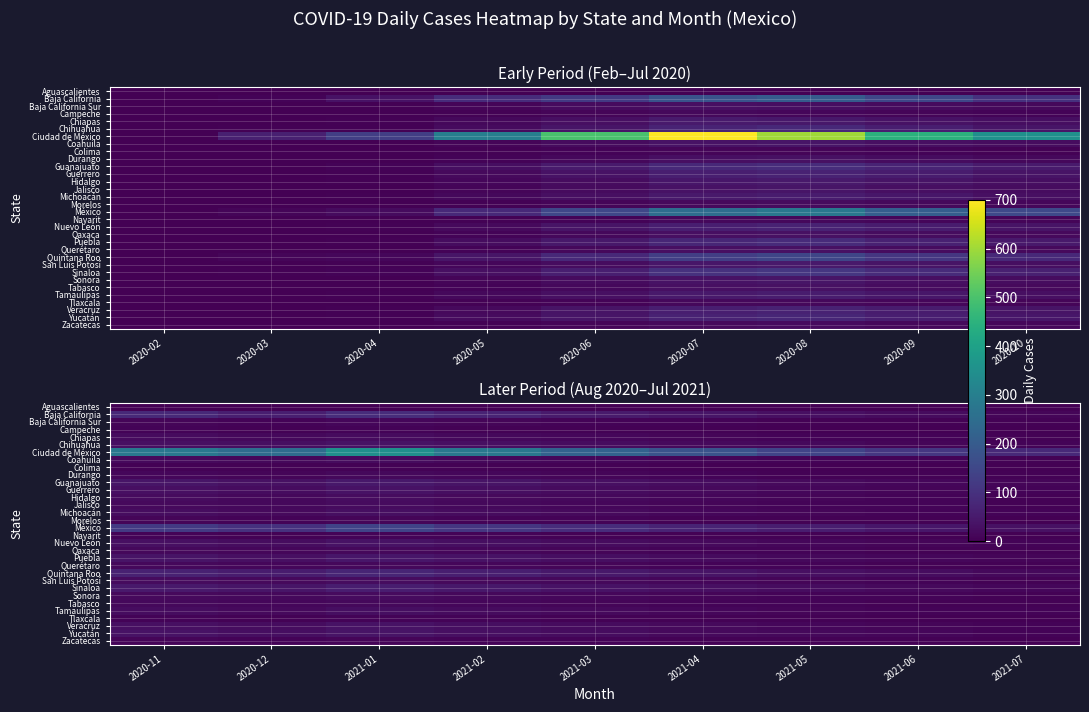

At which label is Aguascalientes closest to 0?

2020-11